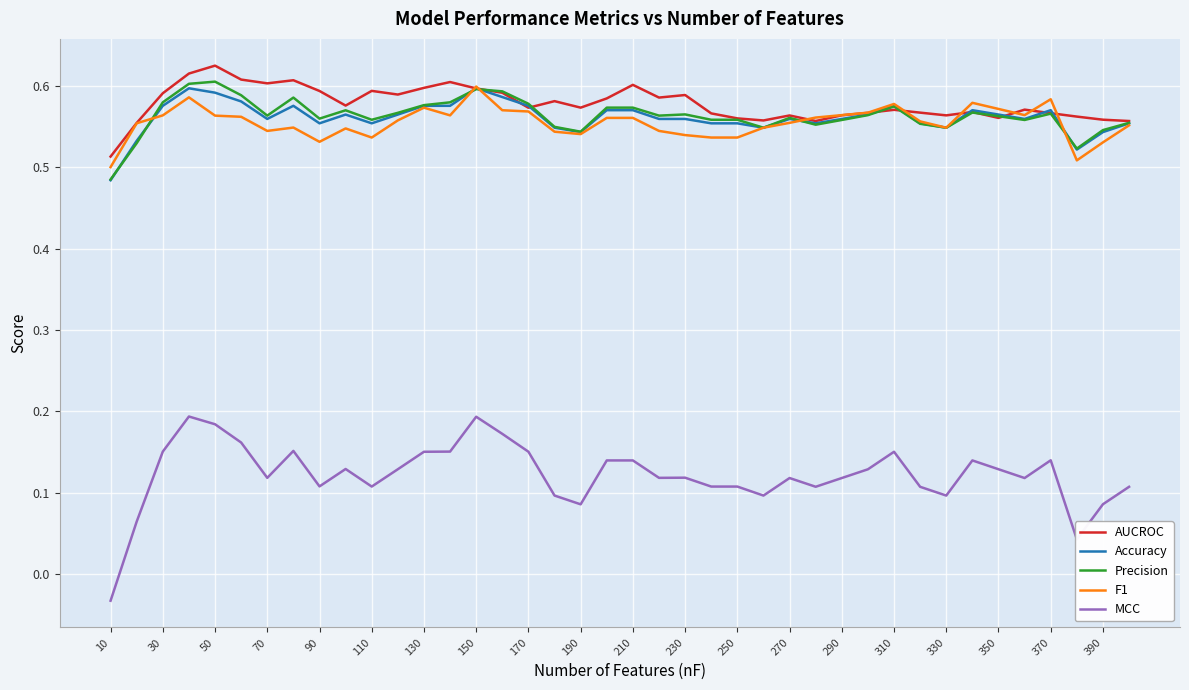

Which series has the largest range (max minus min)?

MCC